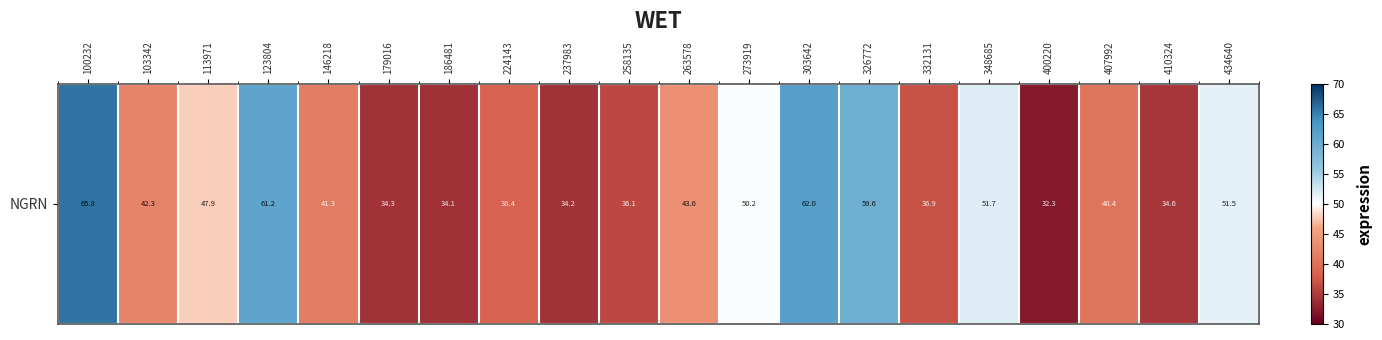

How many distinct data groups are displayed?

1